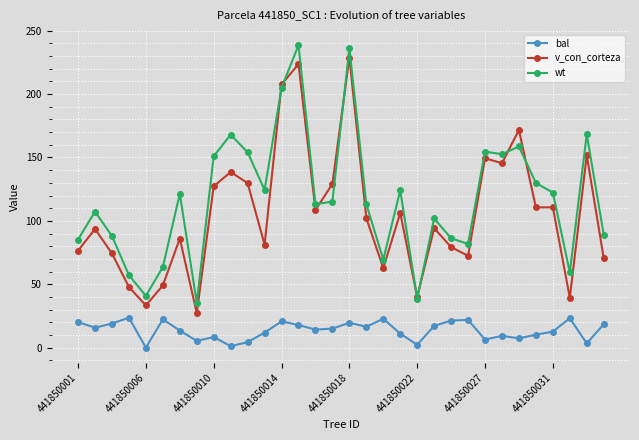

True or false: bal and wt cross at least once.

False